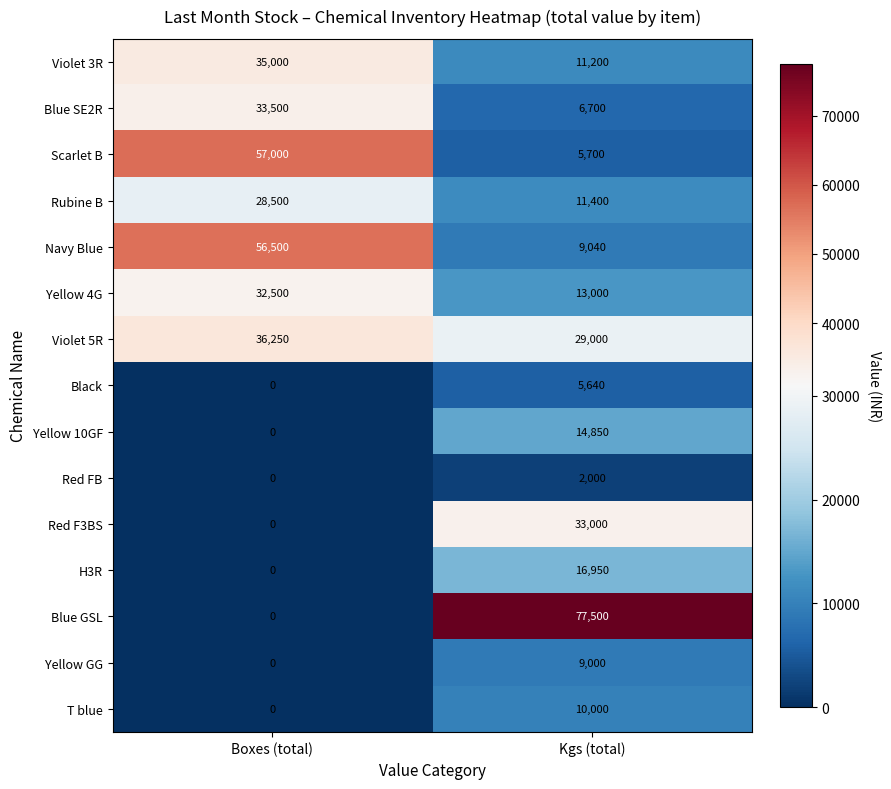

What is the maximum value shown in the chart?

77500